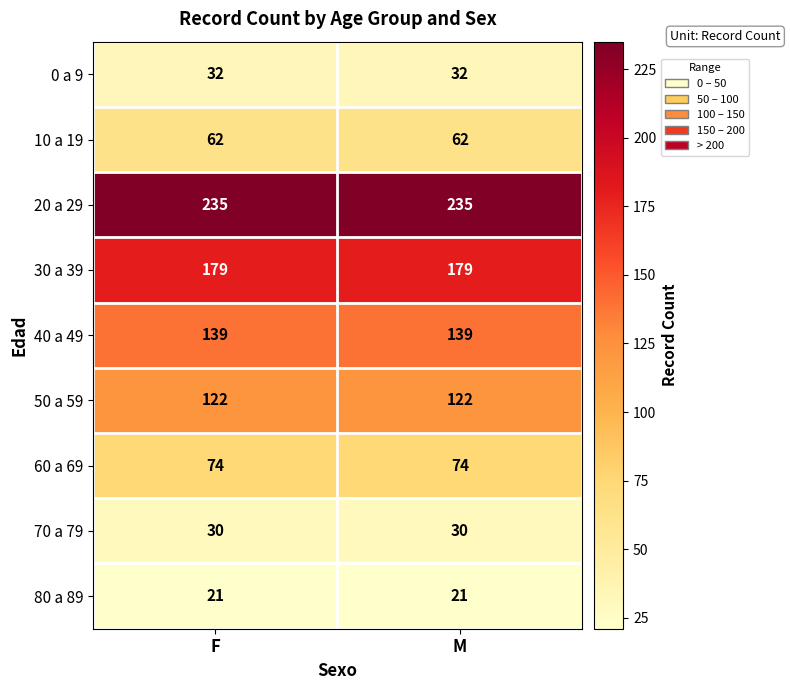

Rank the series by their maximum value, from lowest to highest.

80 a 89, 70 a 79, 0 a 9, 10 a 19, 60 a 69, 50 a 59, 40 a 49, 30 a 39, 20 a 29